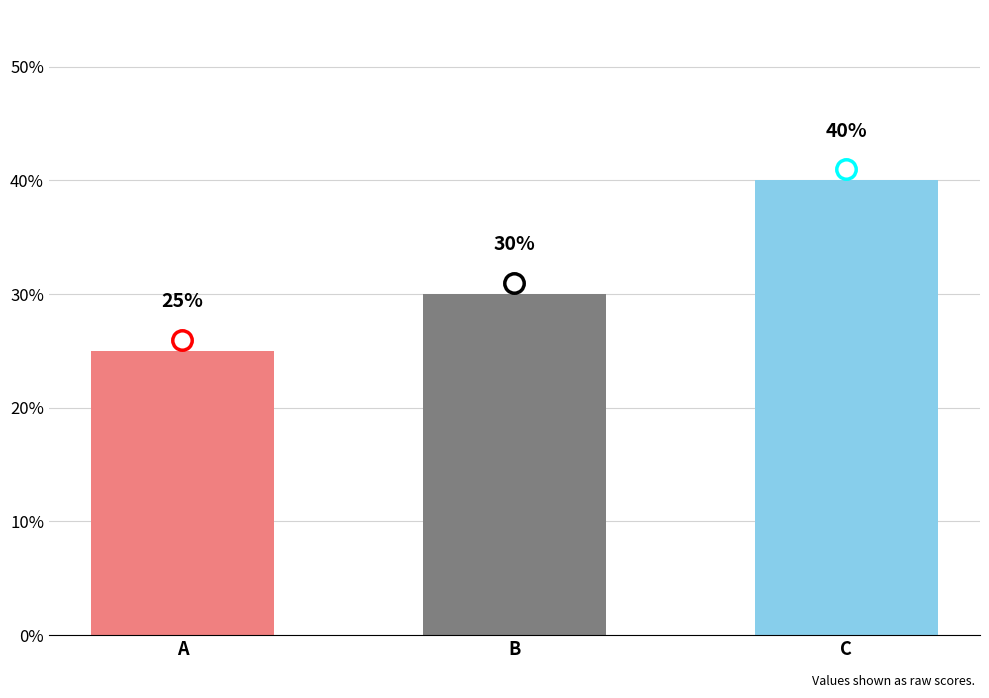

What is the average value?

32